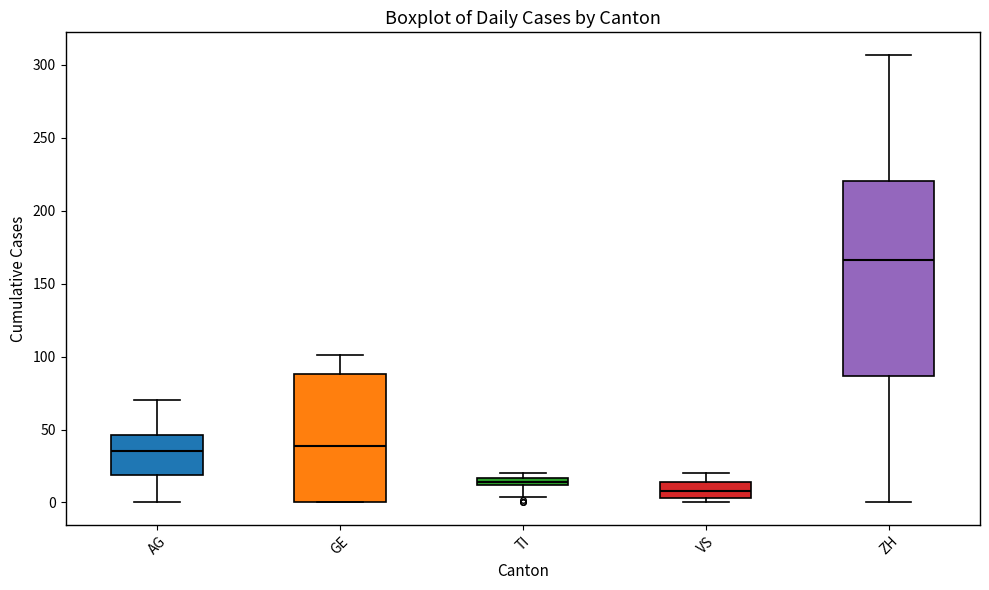

Where does the median line of the box for GE sit on the y-axis? The values are not printed on the chart, so give them approximately, as read against the axis.

40